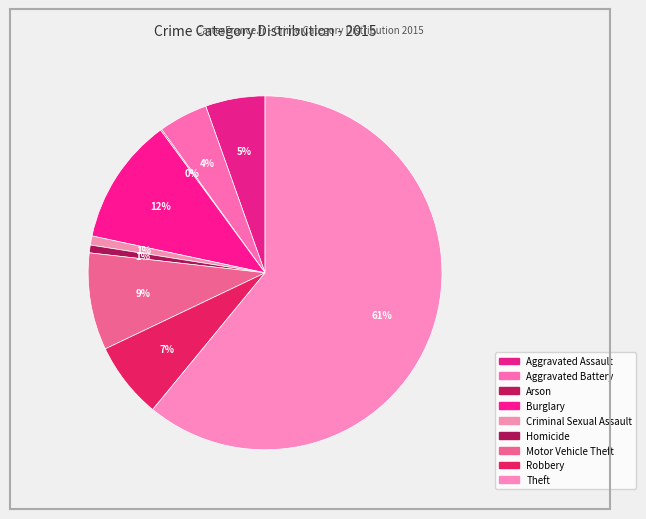

Which slice is the smallest?

Arson